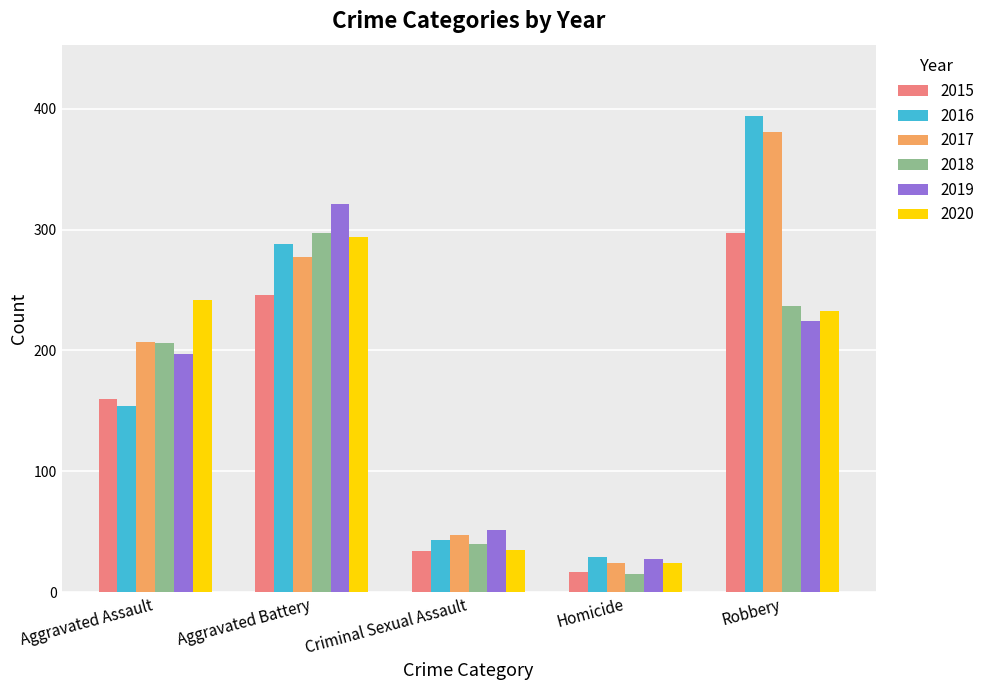

Is the value of 2016 at Aggravated Battery greater than the value of 2018 at Homicide?

Yes